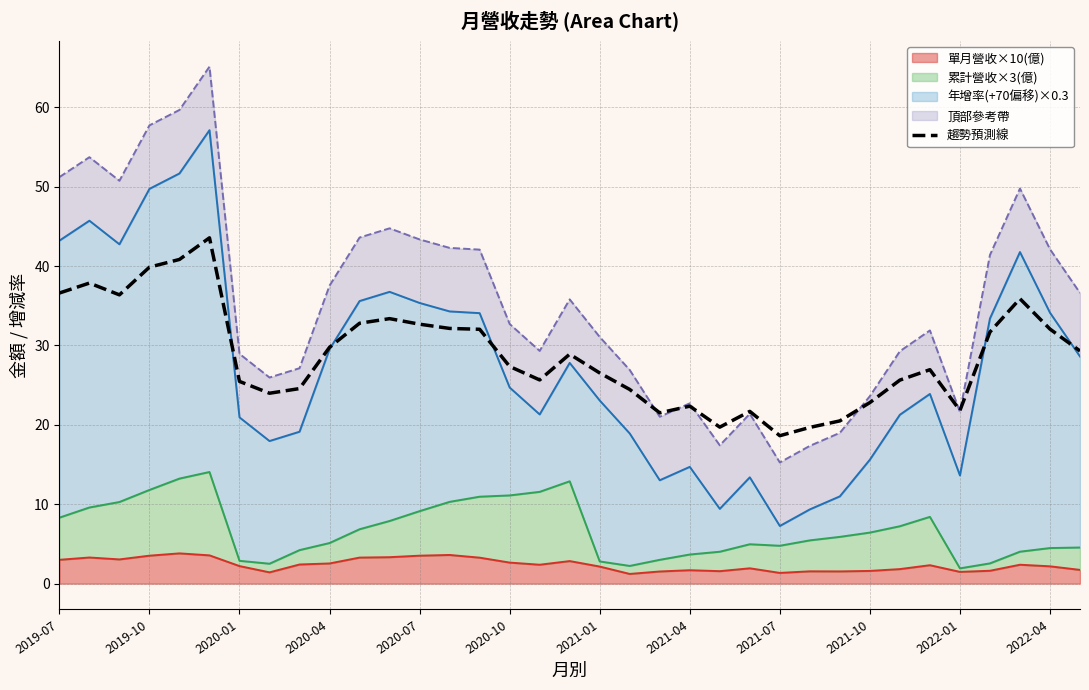

Is it true that the value at 20 is 21.5?

True